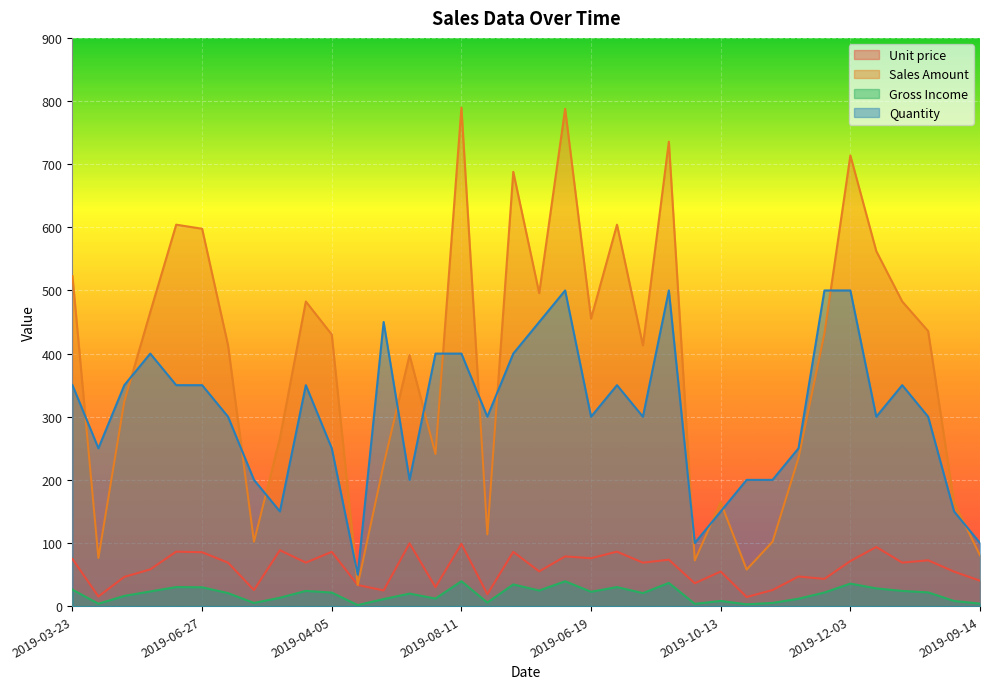

True or false: Sales Amount has a value of 234.8 at 2019-09-20.

True